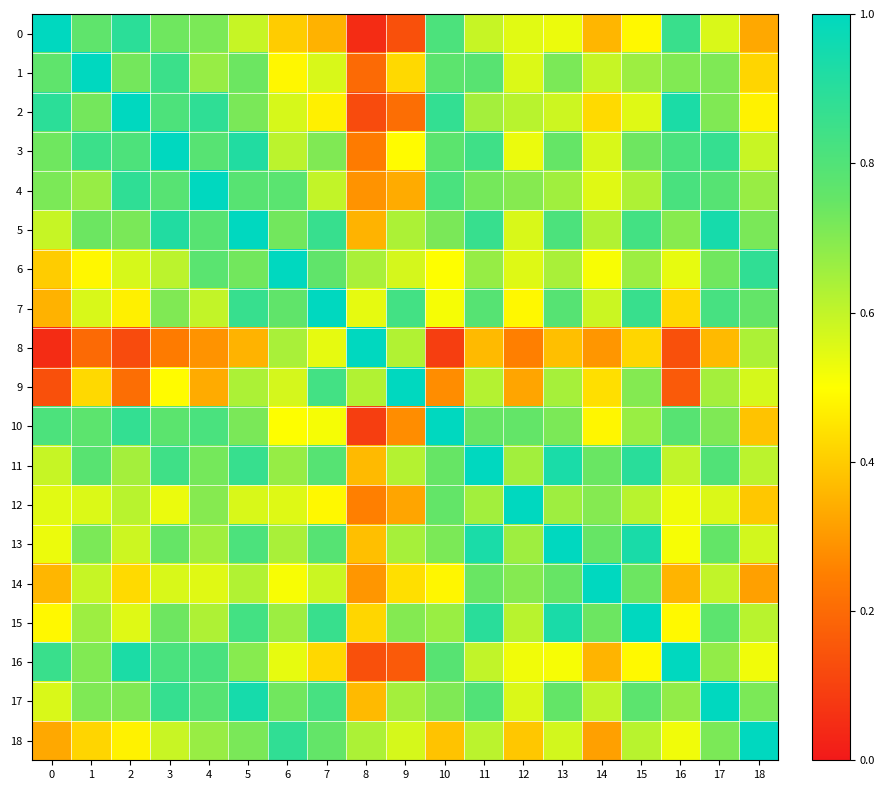

Reading left to right, extract all data points from this chart.

0: 0=1.0	1=0.8	2=0.9	3=0.7	4=0.7	5=0.6	6=0.4	7=0.4	8=0.0	9=0.1	10=0.8	11=0.6	12=0.5	13=0.5	14=0.4	15=0.5	16=0.9	17=0.6	18=0.3
1: 0=0.8	1=1.0	2=0.7	3=0.9	4=0.7	5=0.7	6=0.5	7=0.6	8=0.2	9=0.4	10=0.8	11=0.8	12=0.6	13=0.7	14=0.6	15=0.7	16=0.7	17=0.7	18=0.4
2: 0=0.9	1=0.7	2=1.0	3=0.8	4=0.9	5=0.7	6=0.6	7=0.5	8=0.1	9=0.2	10=0.9	11=0.6	12=0.6	13=0.6	14=0.4	15=0.6	16=0.9	17=0.7	18=0.5
3: 0=0.7	1=0.9	2=0.8	3=1.0	4=0.8	5=0.9	6=0.6	7=0.7	8=0.2	9=0.5	10=0.8	11=0.8	12=0.5	13=0.8	14=0.6	15=0.7	16=0.8	17=0.9	18=0.6
4: 0=0.7	1=0.7	2=0.9	3=0.8	4=1.0	5=0.8	6=0.8	7=0.6	8=0.3	9=0.3	10=0.8	11=0.7	12=0.7	13=0.7	14=0.5	15=0.6	16=0.8	17=0.8	18=0.7
5: 0=0.6	1=0.7	2=0.7	3=0.9	4=0.8	5=1.0	6=0.7	7=0.9	8=0.4	9=0.6	10=0.7	11=0.9	12=0.6	13=0.8	14=0.6	15=0.8	16=0.7	17=0.9	18=0.7
6: 0=0.4	1=0.5	2=0.6	3=0.6	4=0.8	5=0.7	6=1.0	7=0.8	8=0.6	9=0.6	10=0.5	11=0.7	12=0.6	13=0.6	14=0.5	15=0.7	16=0.5	17=0.7	18=0.9
7: 0=0.4	1=0.6	2=0.5	3=0.7	4=0.6	5=0.9	6=0.8	7=1.0	8=0.5	9=0.8	10=0.5	11=0.8	12=0.5	13=0.8	14=0.6	15=0.9	16=0.4	17=0.8	18=0.8
8: 0=0.0	1=0.2	2=0.1	3=0.2	4=0.3	5=0.4	6=0.6	7=0.5	8=1.0	9=0.6	10=0.1	11=0.4	12=0.3	13=0.4	14=0.3	15=0.4	16=0.1	17=0.4	18=0.6
9: 0=0.1	1=0.4	2=0.2	3=0.5	4=0.3	5=0.6	6=0.6	7=0.8	8=0.6	9=1.0	10=0.3	11=0.6	12=0.3	13=0.6	14=0.4	15=0.7	16=0.2	17=0.6	18=0.6
10: 0=0.8	1=0.8	2=0.9	3=0.8	4=0.8	5=0.7	6=0.5	7=0.5	8=0.1	9=0.3	10=1.0	11=0.7	12=0.8	13=0.7	14=0.5	15=0.7	16=0.8	17=0.7	18=0.4
11: 0=0.6	1=0.8	2=0.6	3=0.8	4=0.7	5=0.9	6=0.7	7=0.8	8=0.4	9=0.6	10=0.7	11=1.0	12=0.7	13=0.9	14=0.7	15=0.9	16=0.6	17=0.8	18=0.6
12: 0=0.5	1=0.6	2=0.6	3=0.5	4=0.7	5=0.6	6=0.6	7=0.5	8=0.3	9=0.3	10=0.8	11=0.7	12=1.0	13=0.7	14=0.7	15=0.6	16=0.5	17=0.6	18=0.4
13: 0=0.5	1=0.7	2=0.6	3=0.8	4=0.7	5=0.8	6=0.6	7=0.8	8=0.4	9=0.6	10=0.7	11=0.9	12=0.7	13=1.0	14=0.7	15=0.9	16=0.5	17=0.8	18=0.6
14: 0=0.4	1=0.6	2=0.4	3=0.6	4=0.5	5=0.6	6=0.5	7=0.6	8=0.3	9=0.4	10=0.5	11=0.7	12=0.7	13=0.7	14=1.0	15=0.7	16=0.4	17=0.6	18=0.3
15: 0=0.5	1=0.7	2=0.6	3=0.7	4=0.6	5=0.8	6=0.7	7=0.9	8=0.4	9=0.7	10=0.7	11=0.9	12=0.6	13=0.9	14=0.7	15=1.0	16=0.5	17=0.8	18=0.6
16: 0=0.9	1=0.7	2=0.9	3=0.8	4=0.8	5=0.7	6=0.5	7=0.4	8=0.1	9=0.2	10=0.8	11=0.6	12=0.5	13=0.5	14=0.4	15=0.5	16=1.0	17=0.7	18=0.5
17: 0=0.6	1=0.7	2=0.7	3=0.9	4=0.8	5=0.9	6=0.7	7=0.8	8=0.4	9=0.6	10=0.7	11=0.8	12=0.6	13=0.8	14=0.6	15=0.8	16=0.7	17=1.0	18=0.7
18: 0=0.3	1=0.4	2=0.5	3=0.6	4=0.7	5=0.7	6=0.9	7=0.8	8=0.6	9=0.6	10=0.4	11=0.6	12=0.4	13=0.6	14=0.3	15=0.6	16=0.5	17=0.7	18=1.0